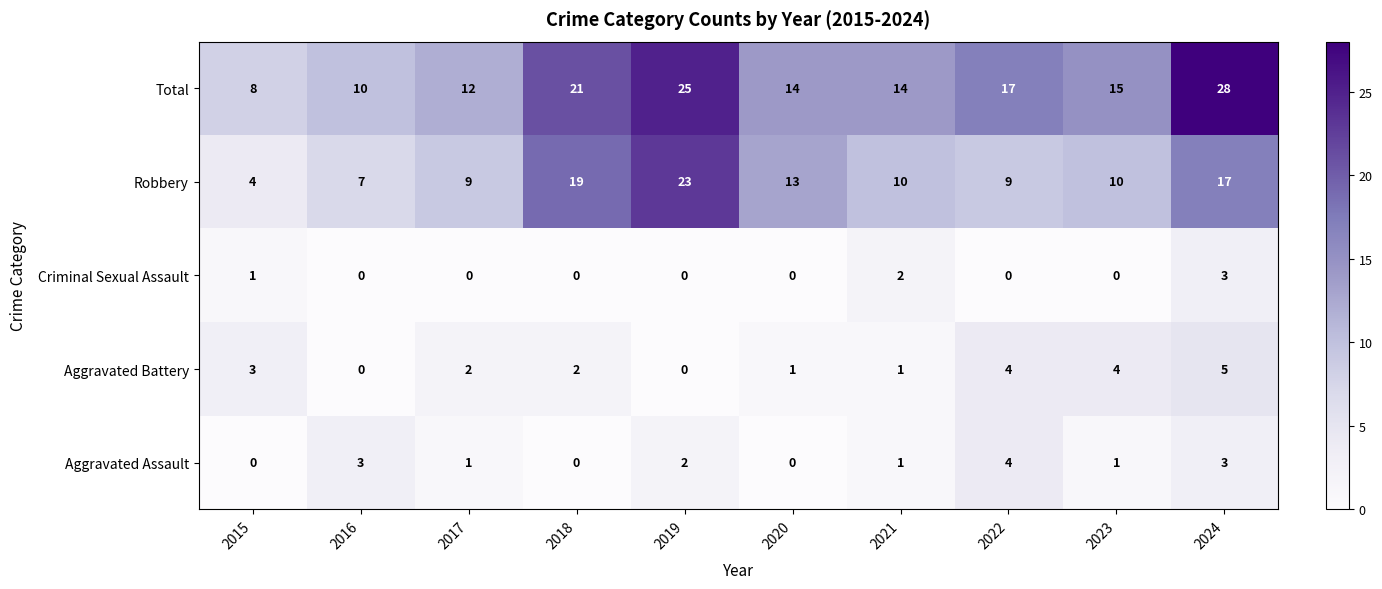

Rank the series by their maximum value, from highest to lowest.

Total, Robbery, Aggravated Battery, Aggravated Assault, Criminal Sexual Assault